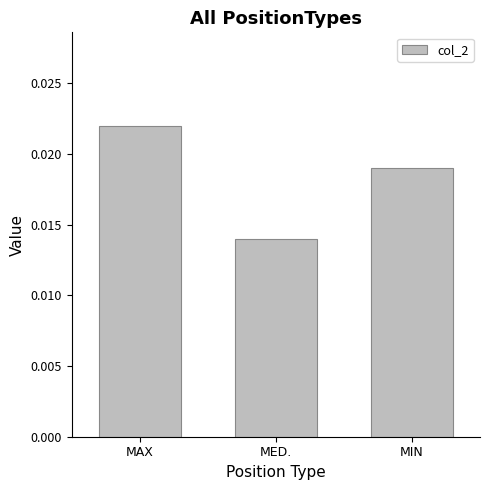

Which label corresponds to the largest value in the chart?

MAX